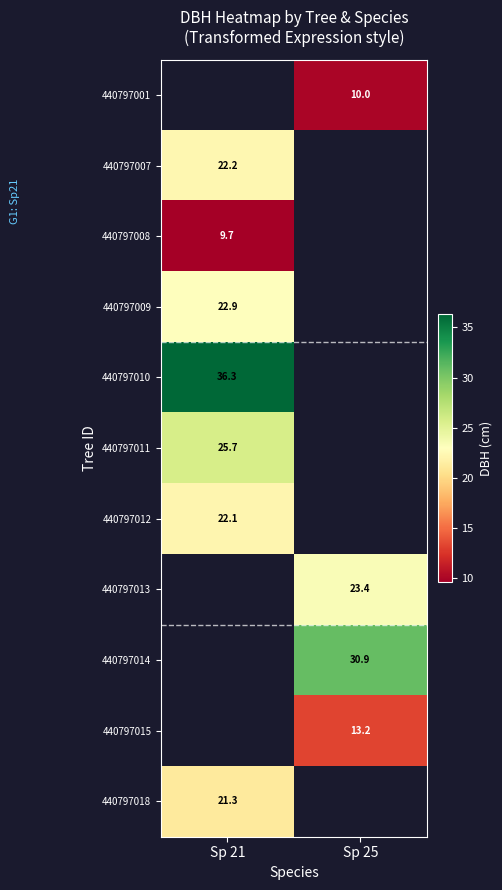

Is it true that 440797010 equals 50.5 at Sp 21?

False